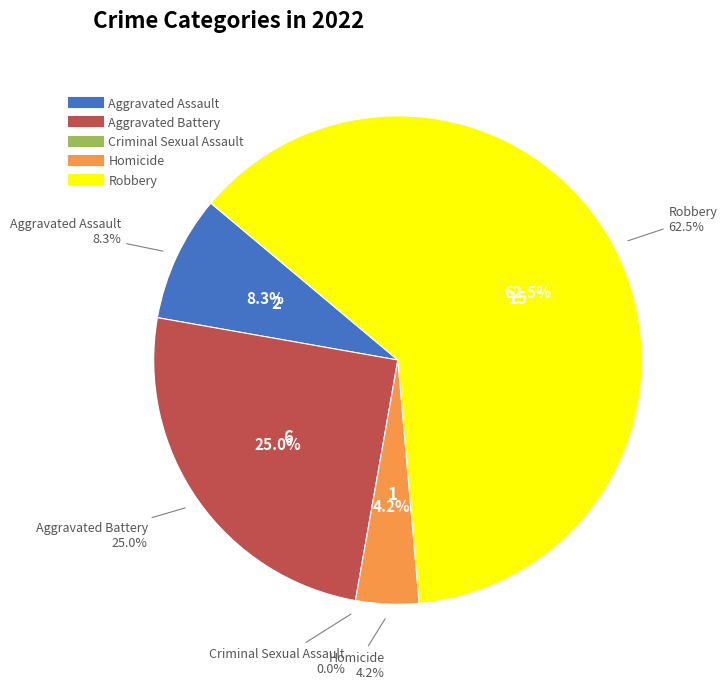

What percentage is NOT represented by Criminal Sexual Assault?

100.0%